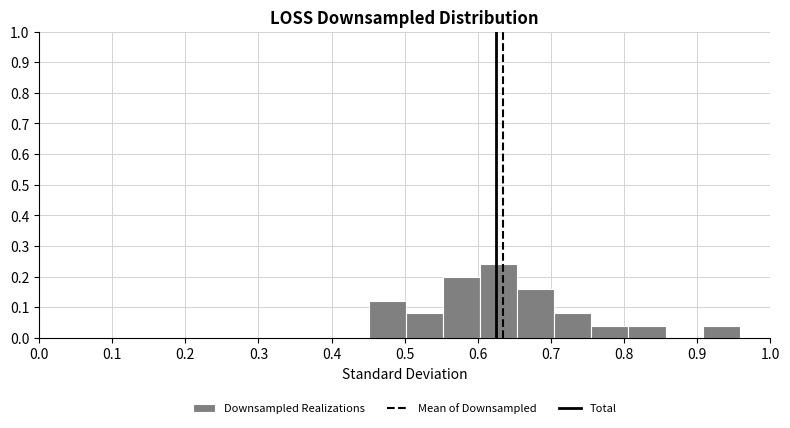

Reading left to right, transcribe this chart: for each bar, give the range it covers on the x-axis and its height. Neither the bar edges nor the heights are printed on the chart, so give them approximately, as read against the axes.

0.45 to 0.50: 0.12
0.50 to 0.55: 0.08
0.55 to 0.60: 0.20
0.60 to 0.65: 0.24
0.65 to 0.70: 0.16
0.70 to 0.76: 0.08
0.76 to 0.81: 0.04
0.81 to 0.86: 0.04
0.86 to 0.91: 0
0.91 to 0.96: 0.04